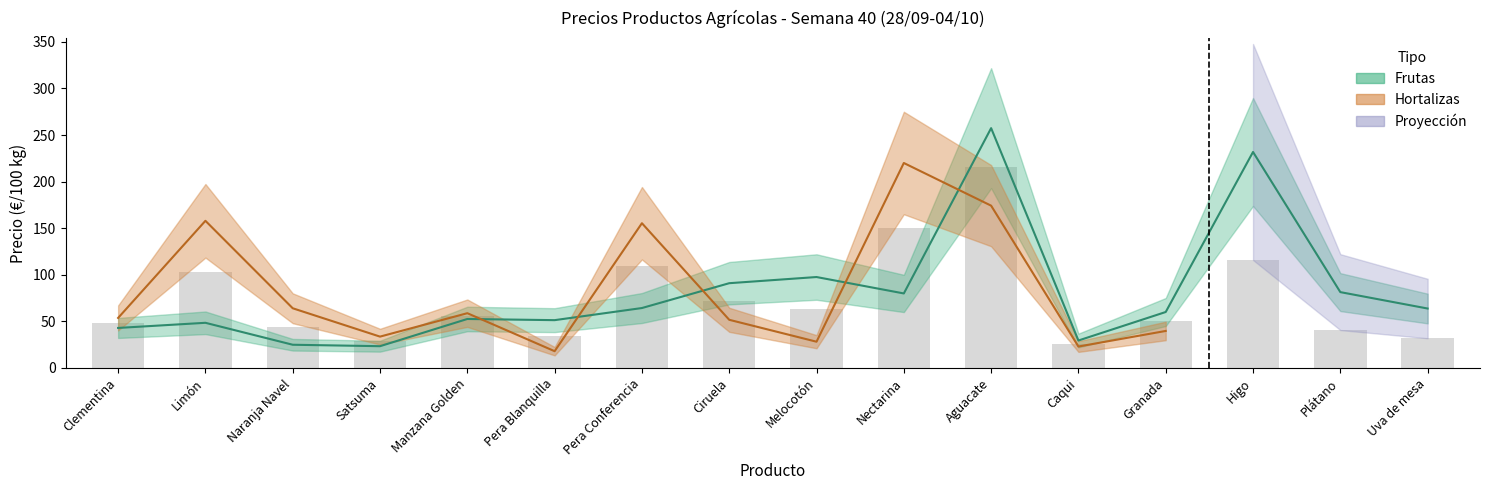

Count the number of values greater than 63.

8